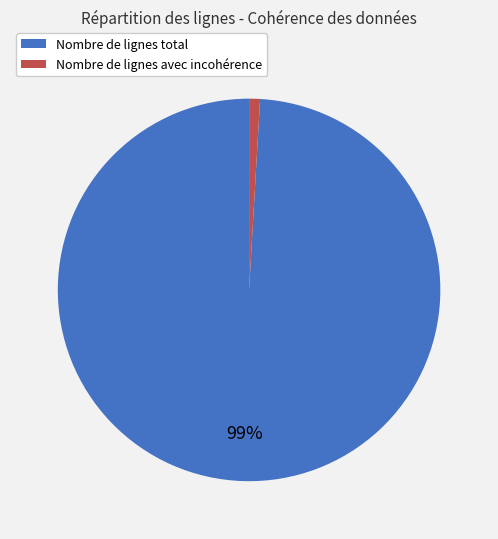

How many slices are in this pie chart?

2